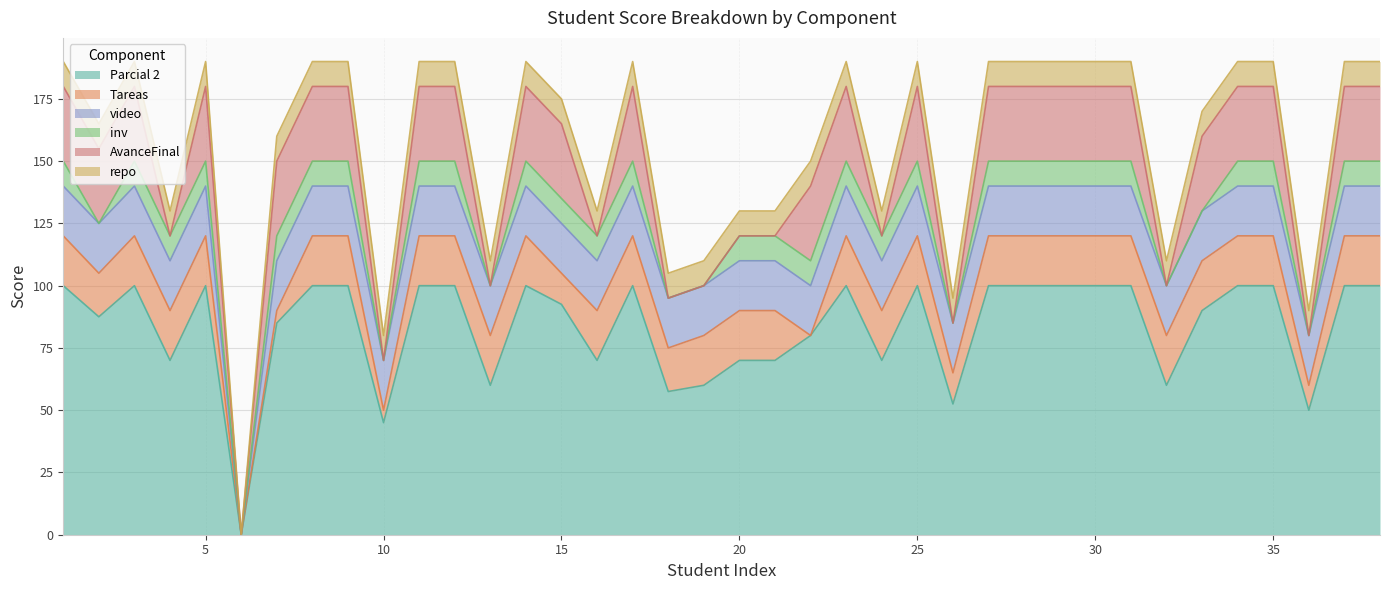

What is the maximum value shown in the chart?

100.0